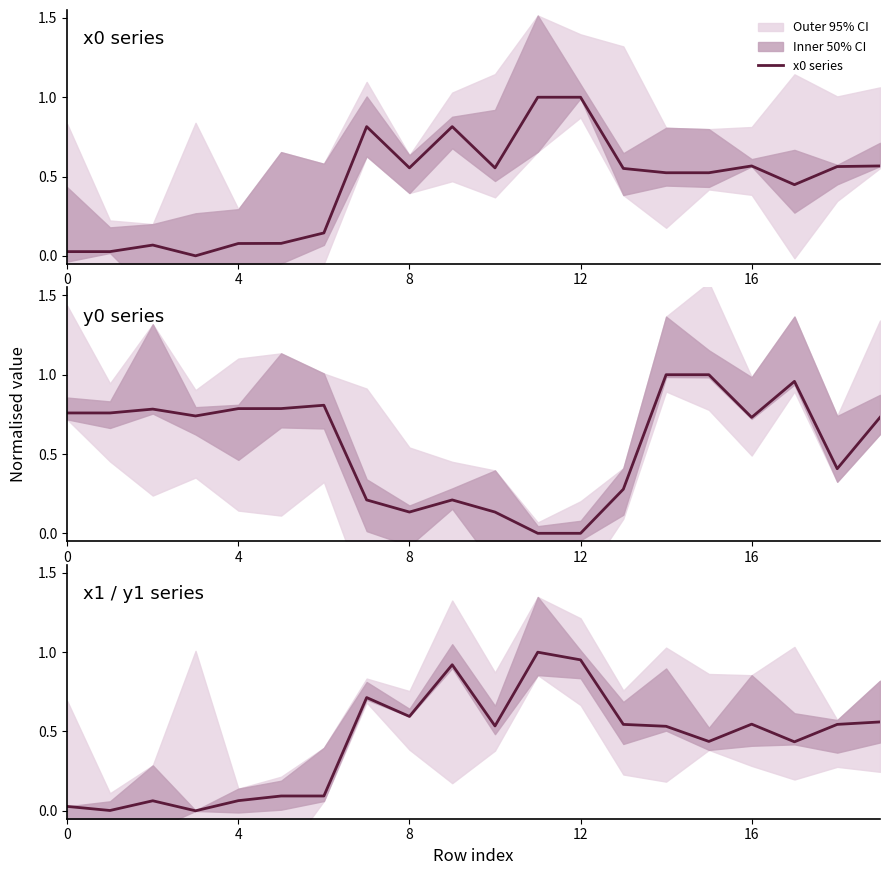

How many times do x0 series and y0 series cross each other?

4